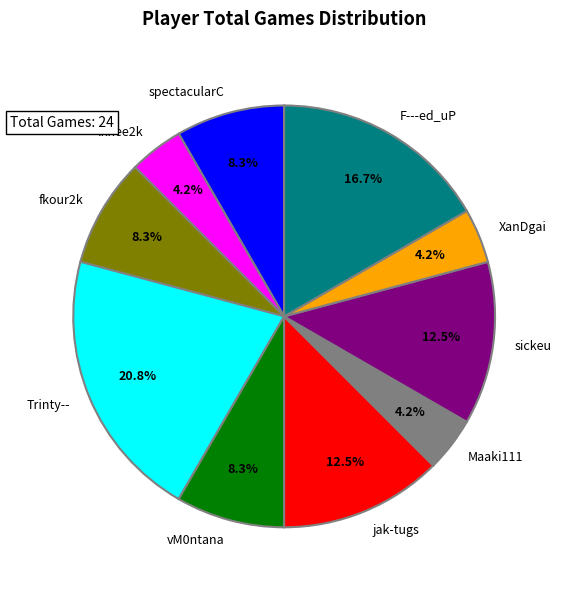

To the nearest percent, what is the average slice percentage?

10%